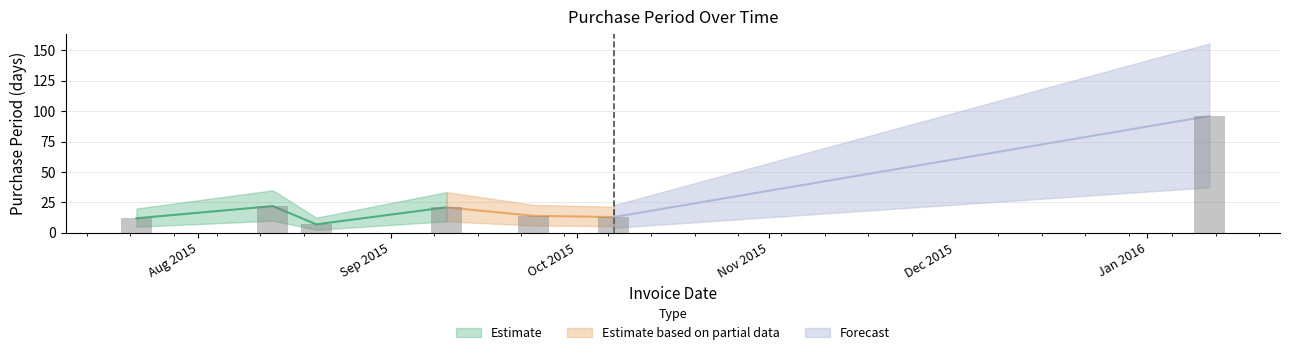

True or false: the data shows 23 at 2015-10-07.

False